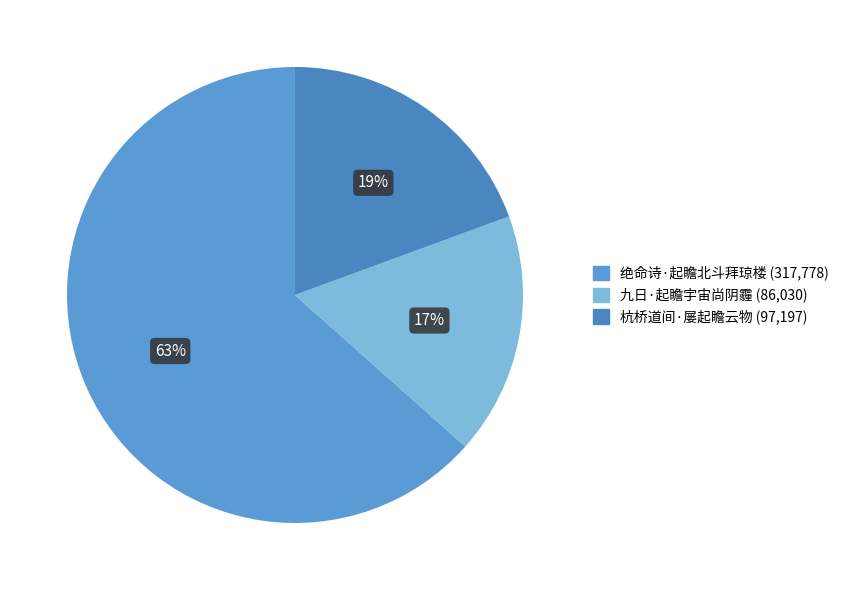

To the nearest percent, what percentage of the pie is 杭桥道间·屡起瞻云物?

19%